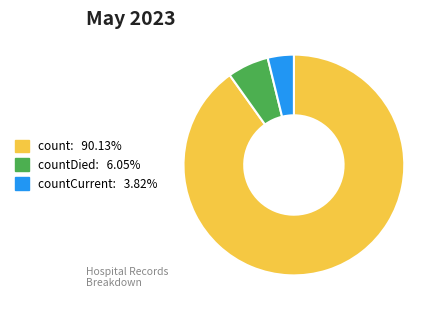

Is there any slice that represents more than half of the pie?

Yes